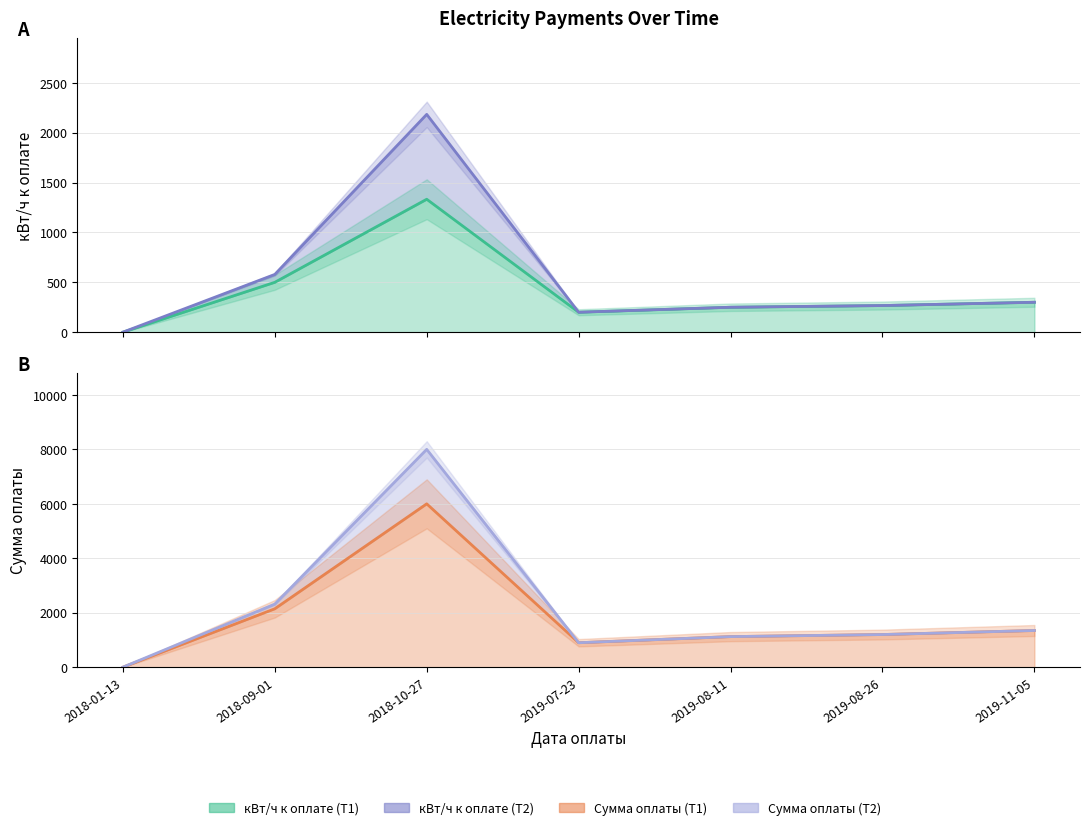

How many values in кВт/ч к оплате (Т2) are above zero?

6